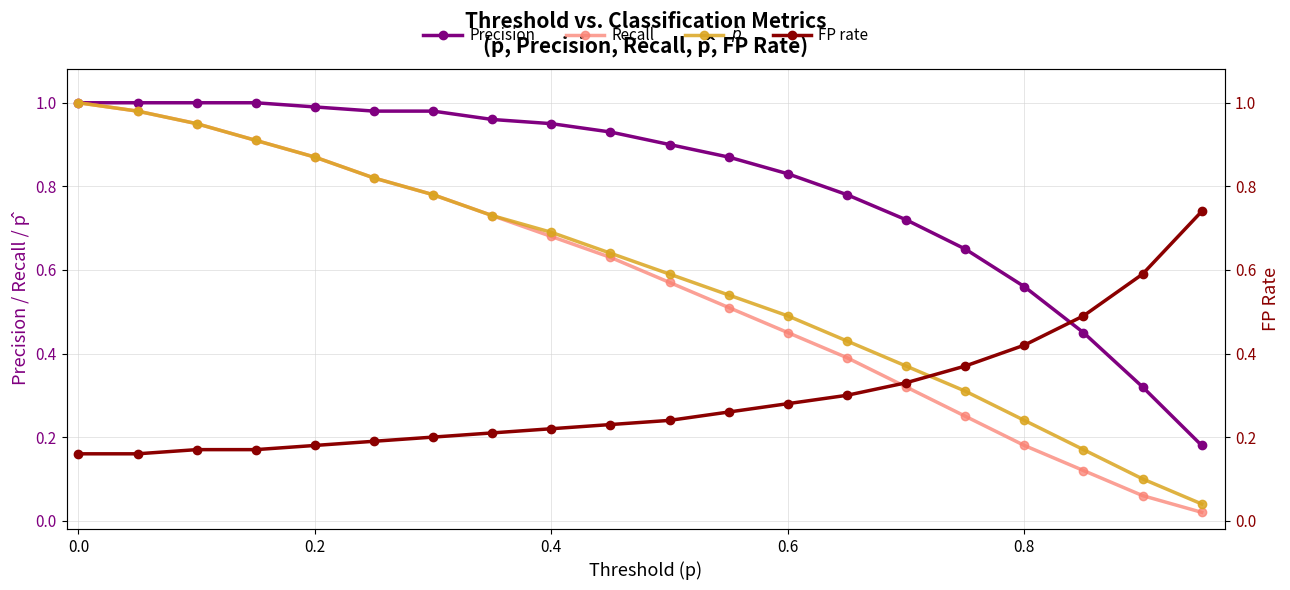

What is the difference between the maximum and minimum values in the FP rate series?

0.6